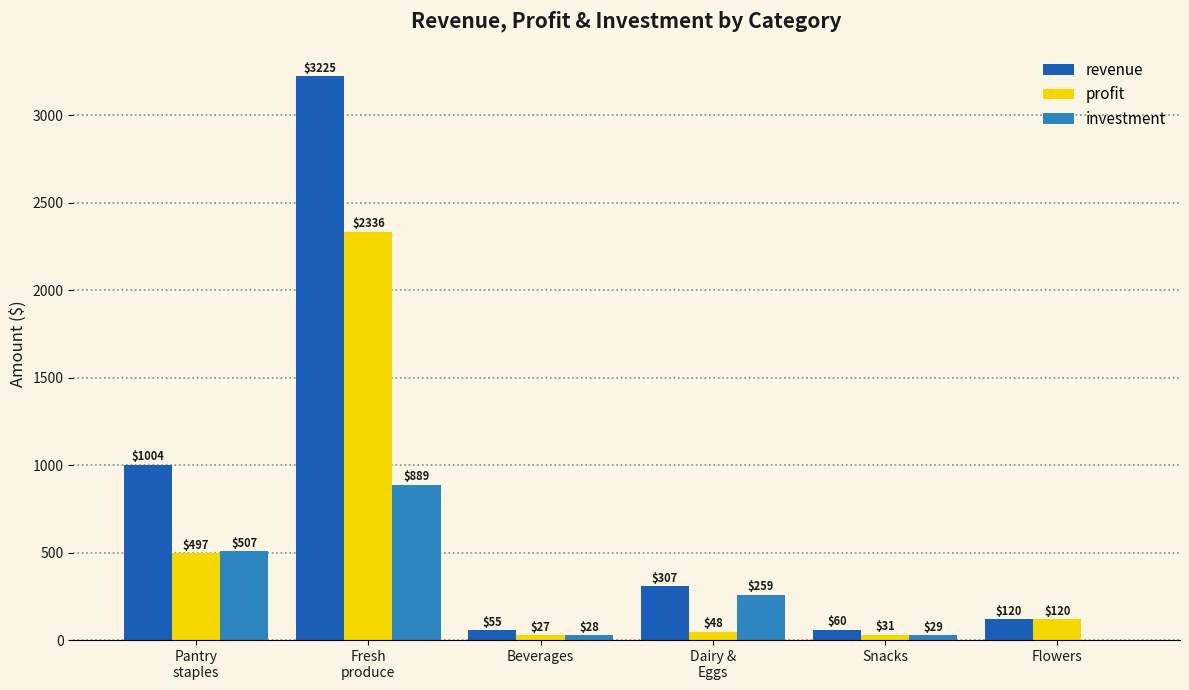

How many groups of bars are there?

6